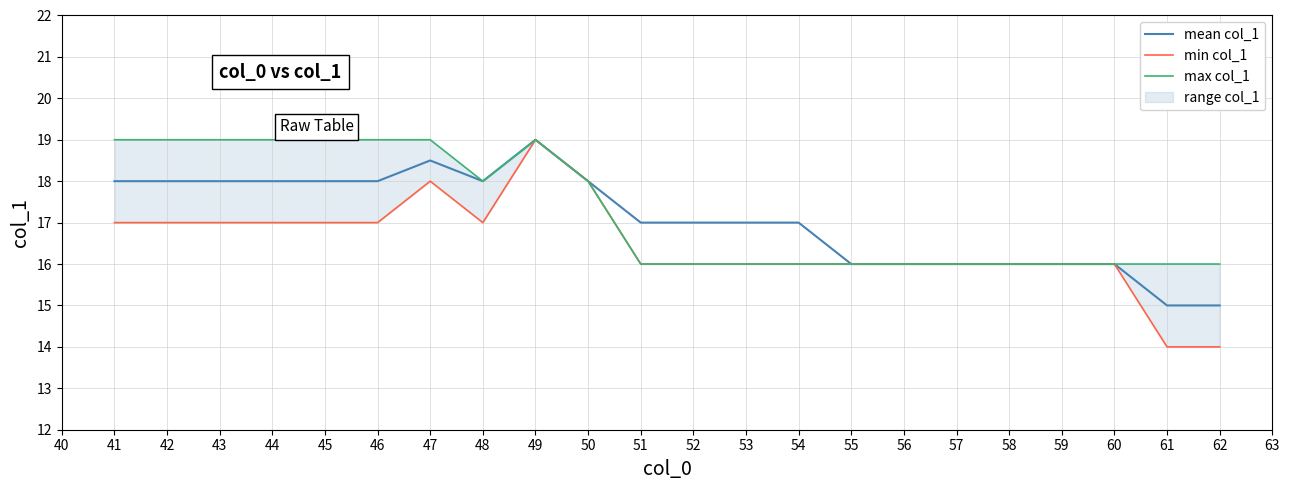

Which series has the widest spread of values?

min col_1